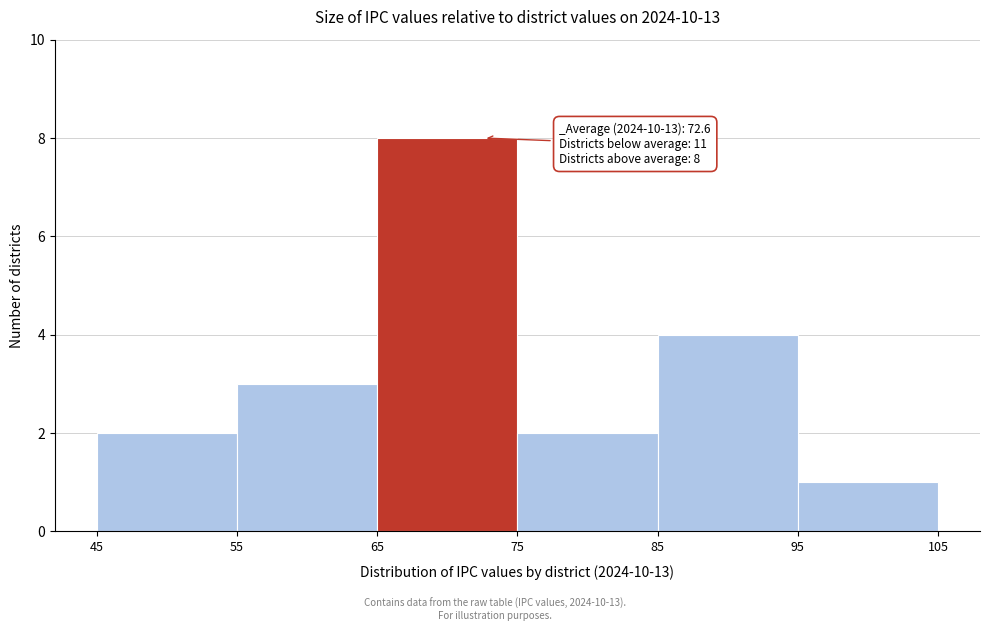

Over which range of the x-axis is the bar tallest?

65 to 75